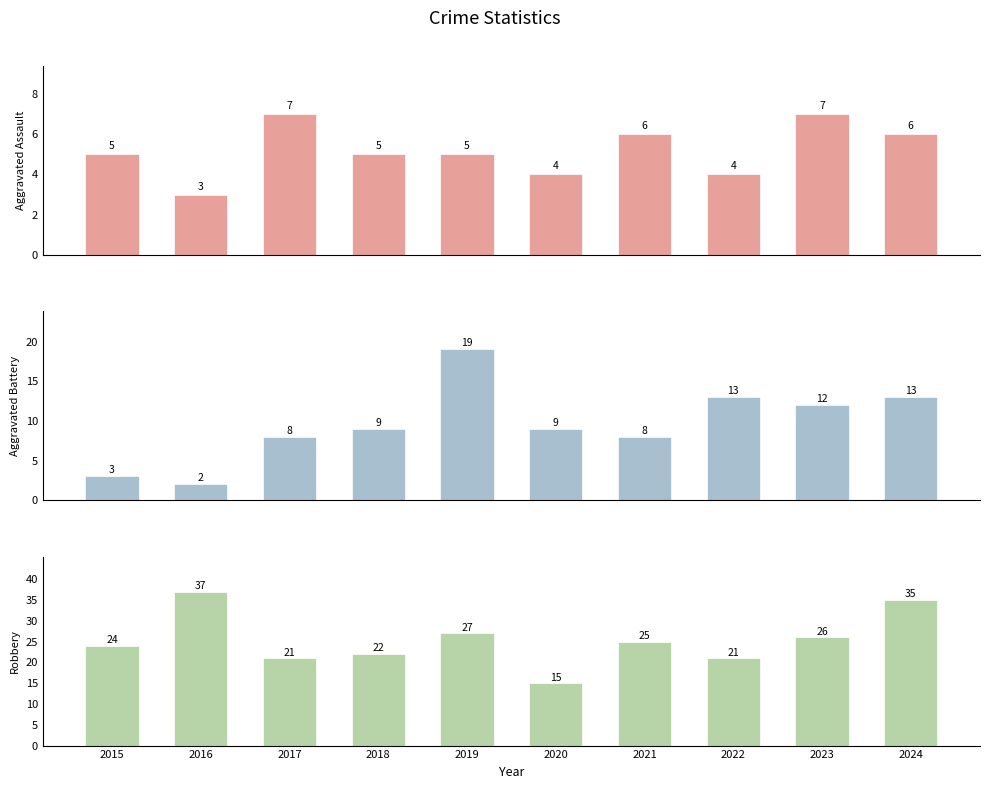

What is the maximum value for Aggravated Assault?

7